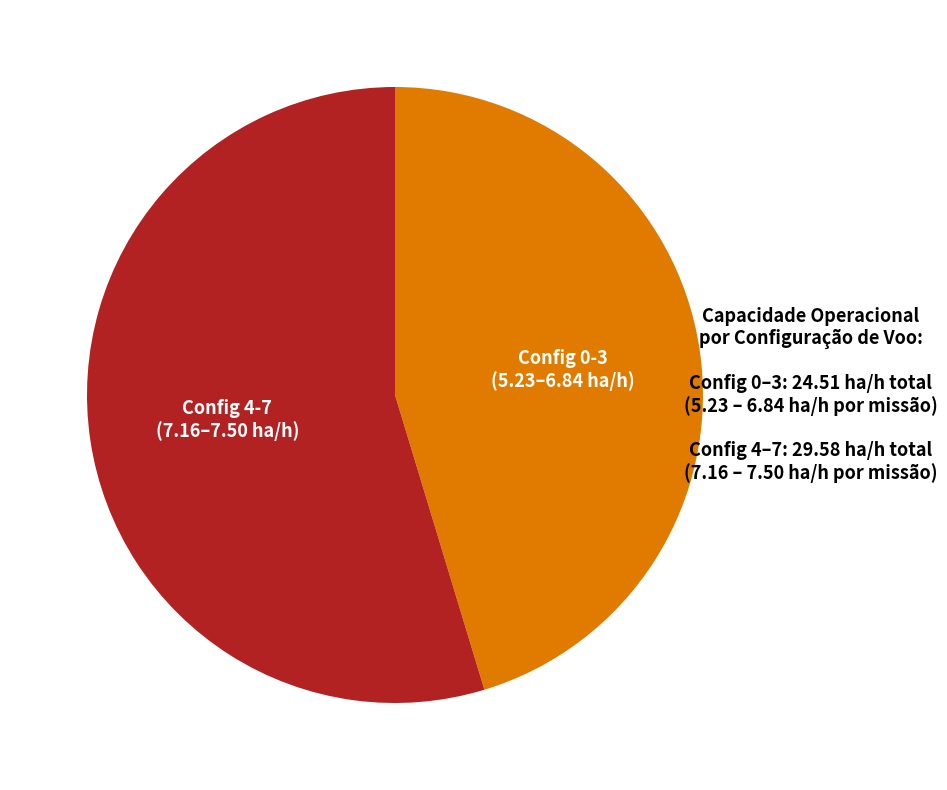

Is the sum of Config 0-3 (5.23–6.84 ha/h) and Config 4-7 (7.16–7.50 ha/h) greater than half?

Yes